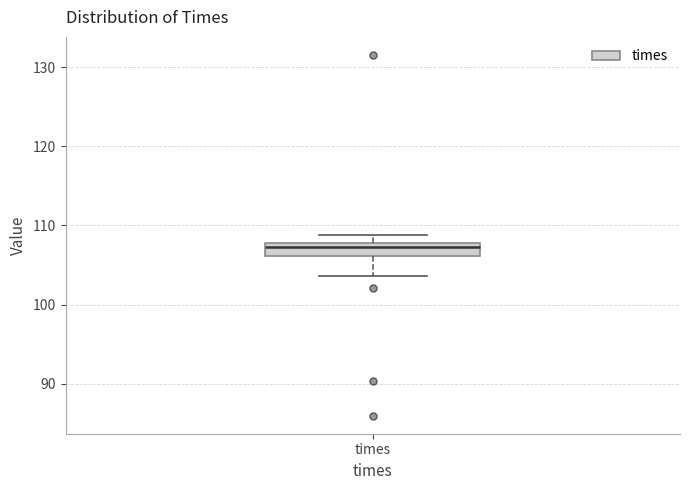

Where does the lower whisker of the box for times end on the y-axis? The values are not printed on the chart, so give them approximately, as read against the axis.

104